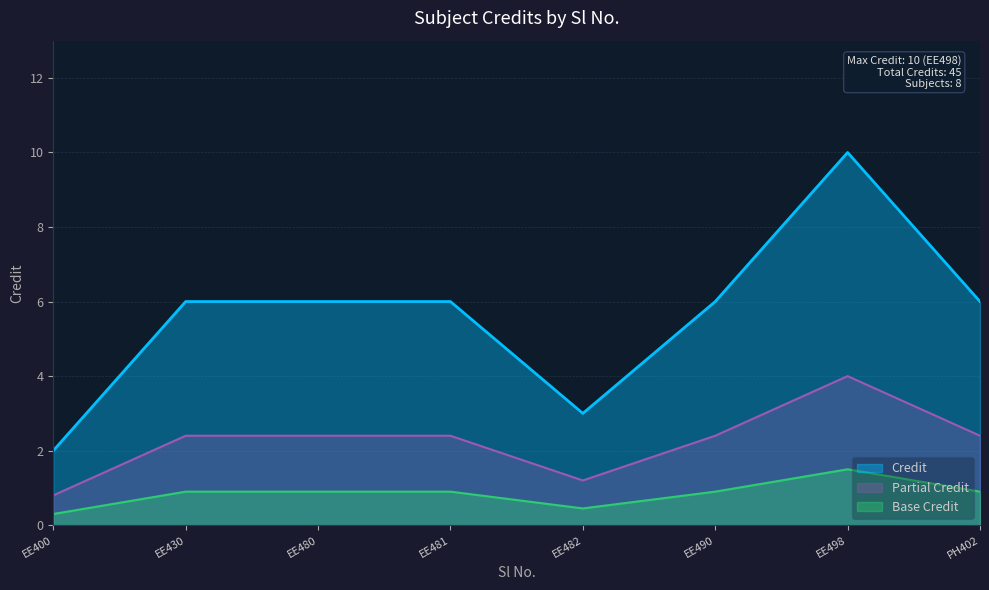

What is the average value?

6